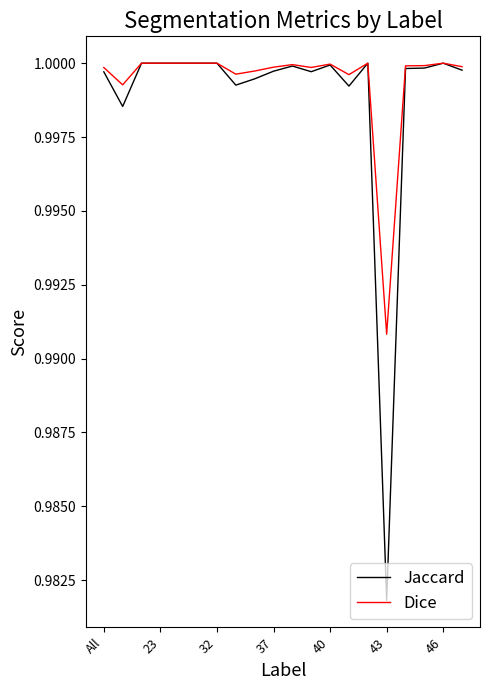

Which series has the largest range (max minus min)?

Jaccard